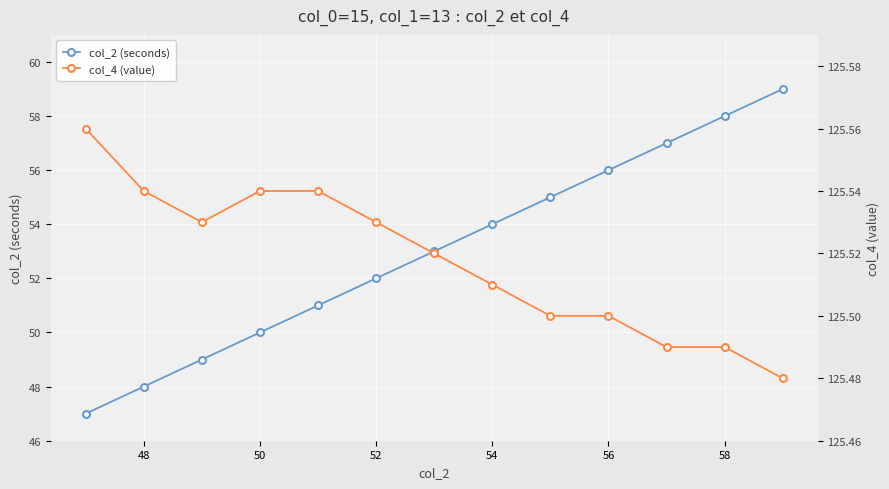

True or false: col_4 (value) and col_2 (seconds) cross at least once.

False